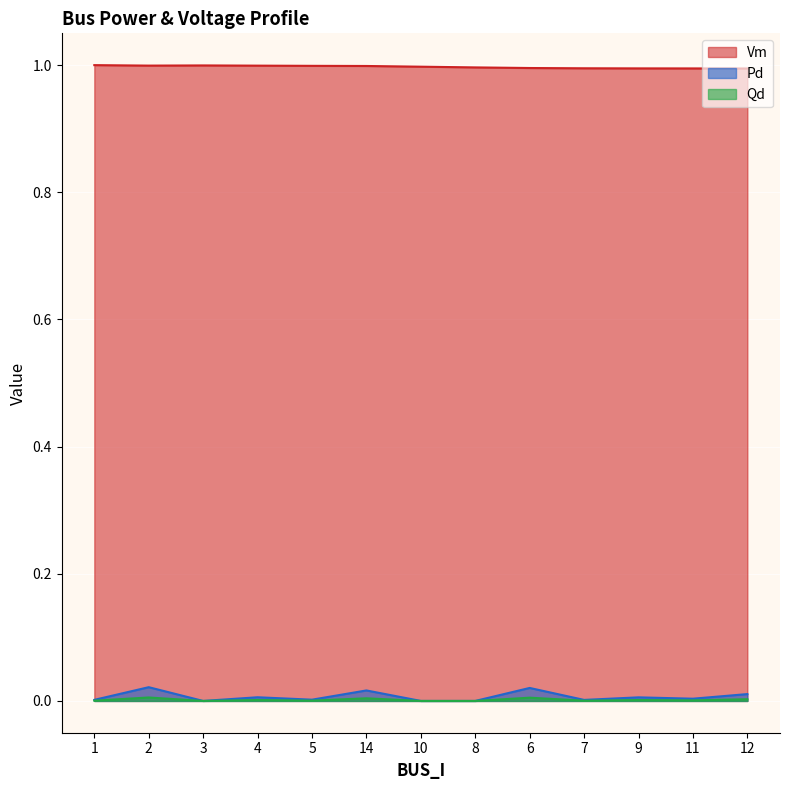

Which category has the lowest value across all series?

3